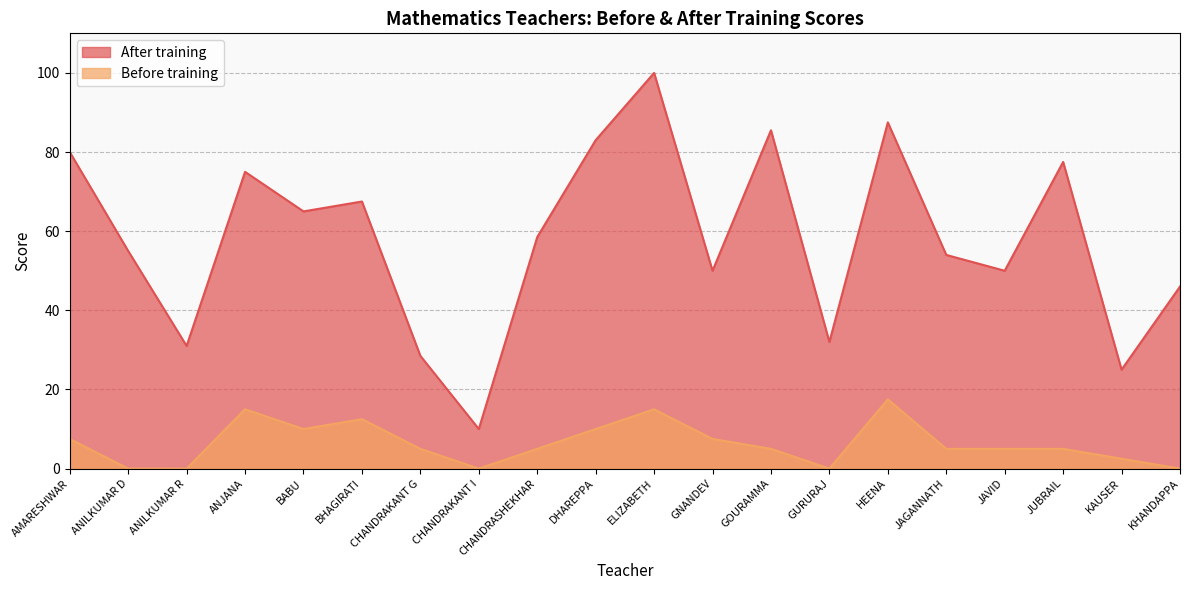

True or false: After training and Before training cross at least once.

False